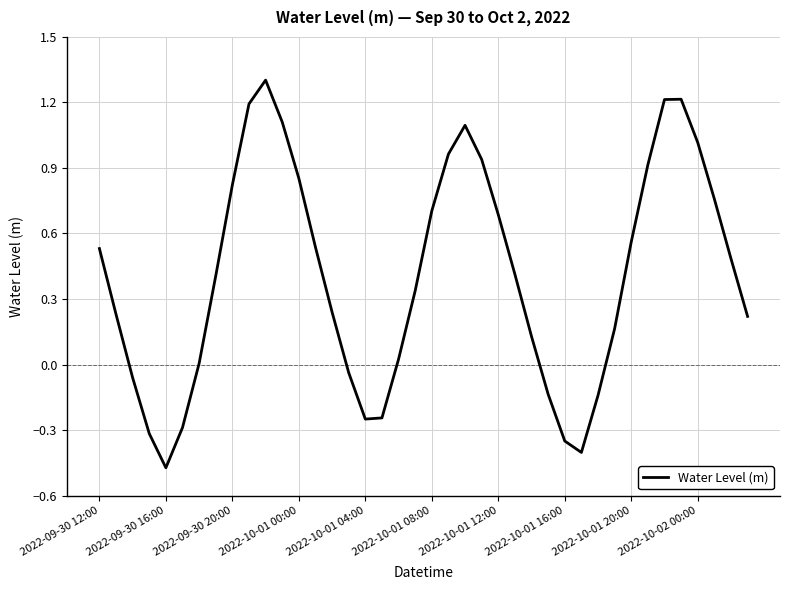

Count the number of categories in the chart.

40